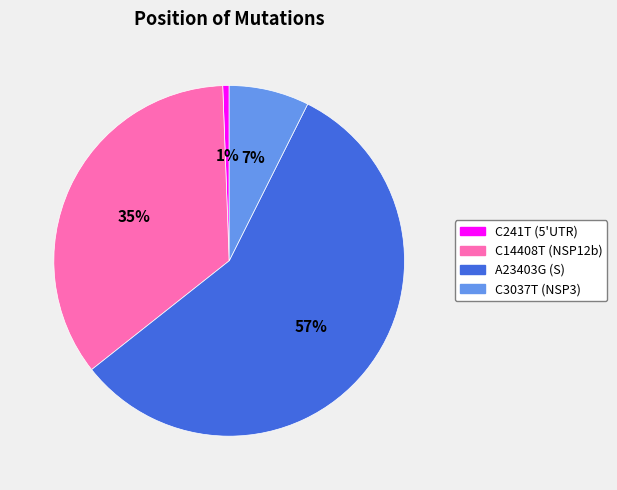

What percentage is the A23403G (S) slice, to the nearest percent?

57%